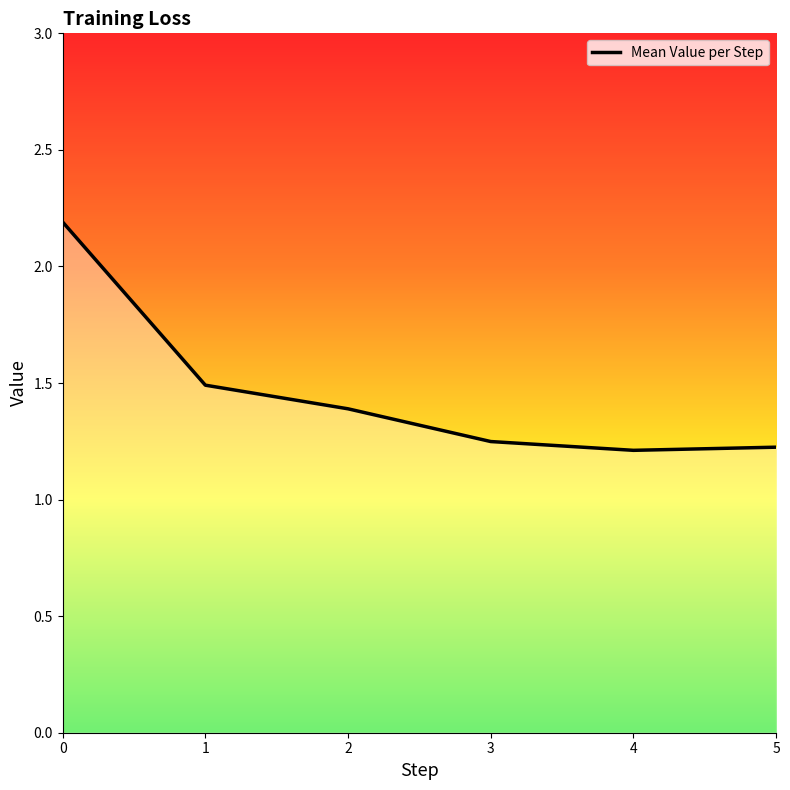

What is the sum of all values?

8.8